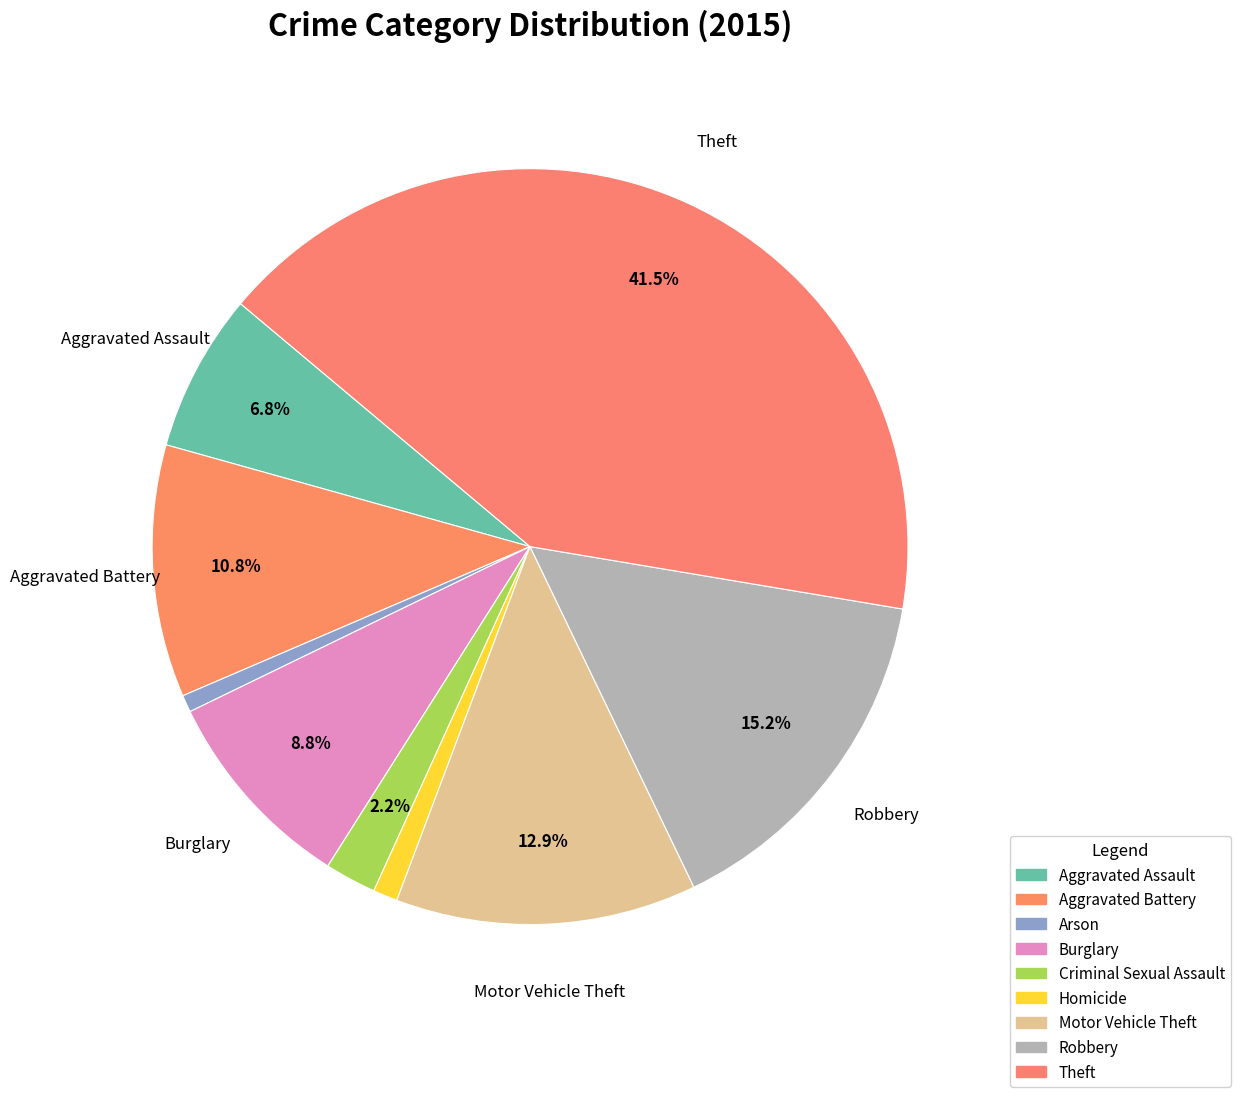

What is the largest slice in the pie chart?

Theft